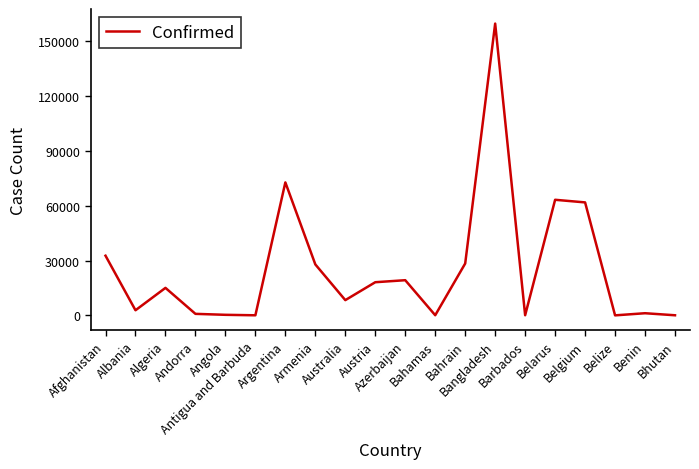

The chart shows a value of 15983 at Belgium. True or false?

False